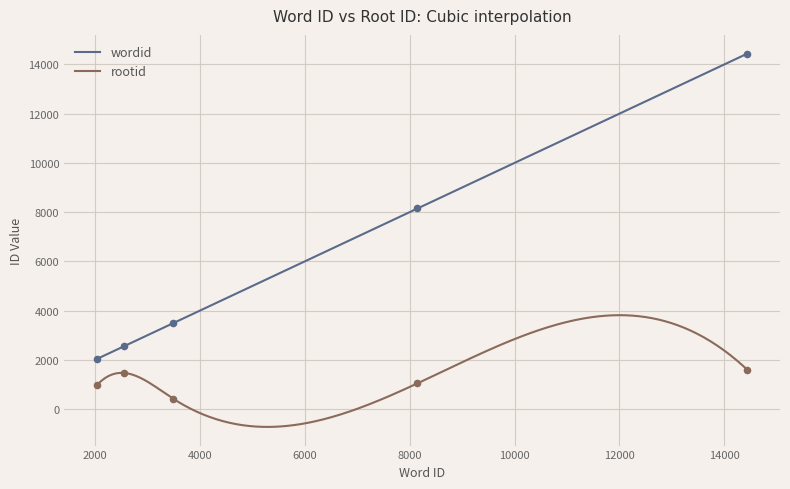

Is the value of wordid at 4661 greater than the value of rootid at 4661?

Yes